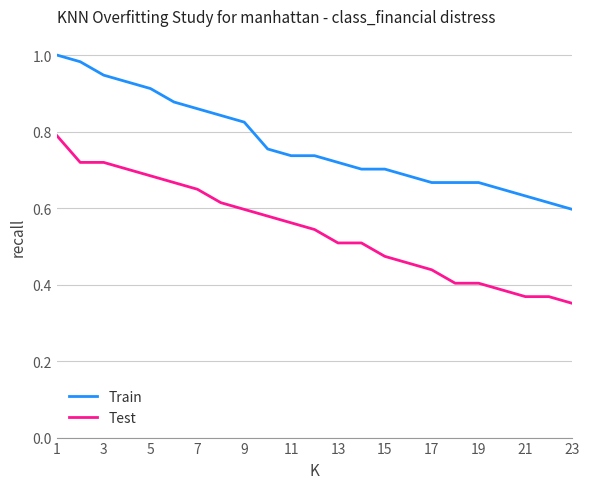

True or false: Train and Test cross at least once.

False